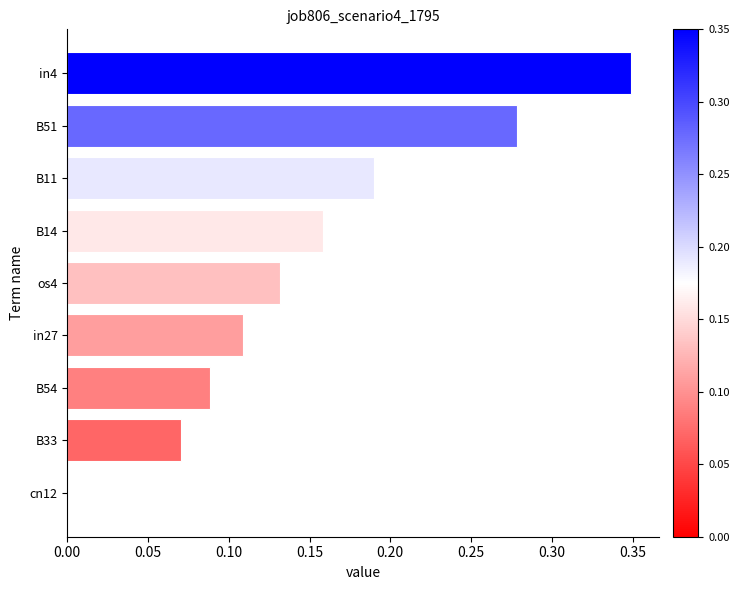

True or false: the data shows 0.0 at B33.

False